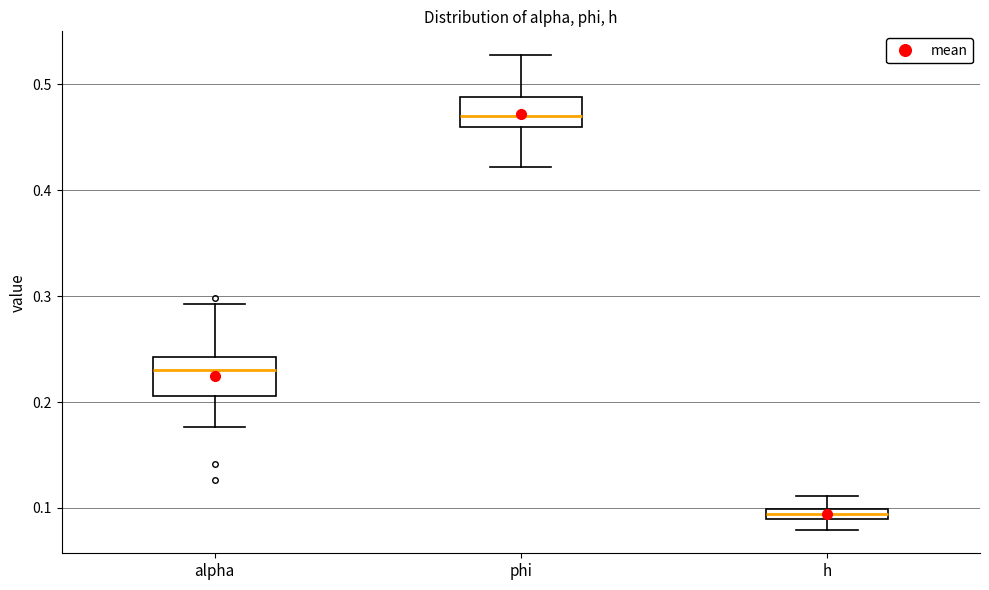

Where is the lower edge of the box for phi on the y-axis? The values are not printed on the chart, so give them approximately, as read against the axis.

0.46